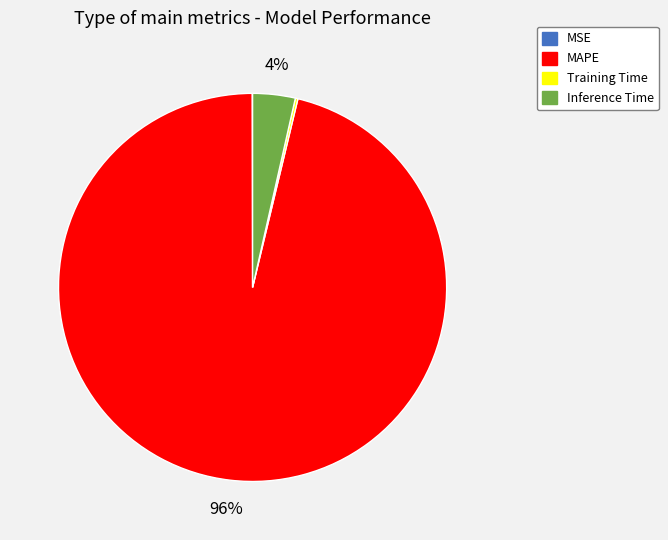

Is there a majority slice in this chart?

Yes